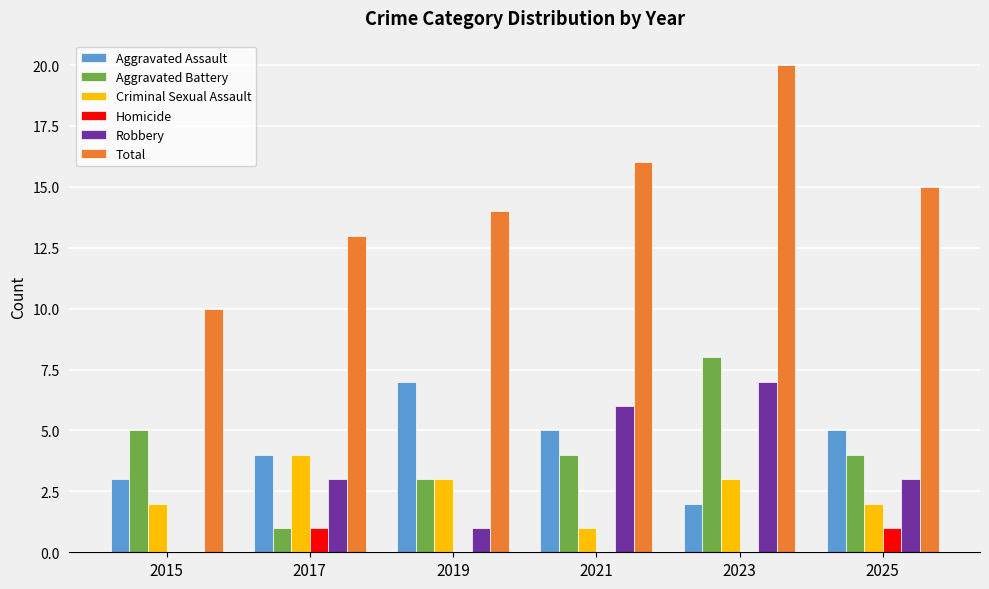

Reading left to right, transcribe all the data shown in this chart.

Aggravated Assault: 3	4	7	5	2	5
Aggravated Battery: 5	1	3	4	8	4
Criminal Sexual Assault: 2	4	3	1	3	2
Homicide: 0	1	0	0	0	1
Robbery: 0	3	1	6	7	3
Total: 10	13	14	16	20	15